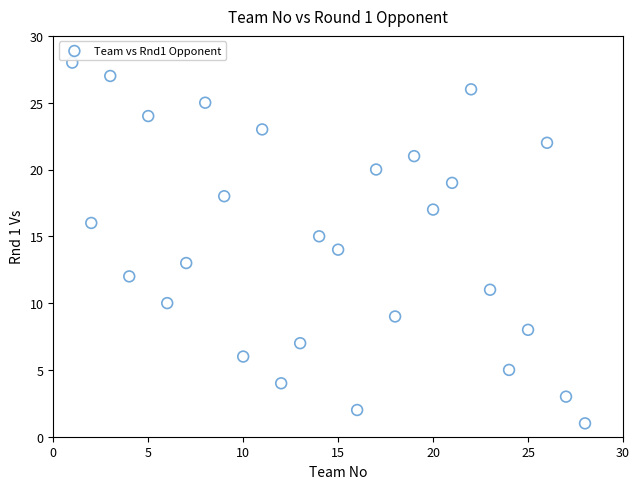

What is the range of Y values (max minus min)?

27